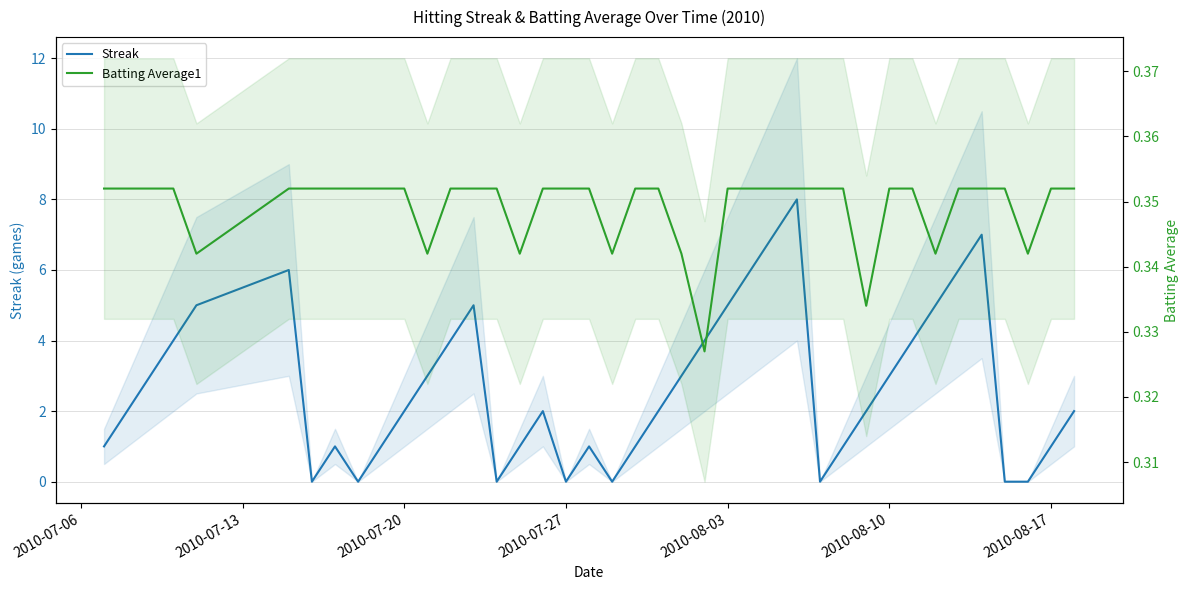

At which label does Batting Average1 reach its peak?

2010-07-06